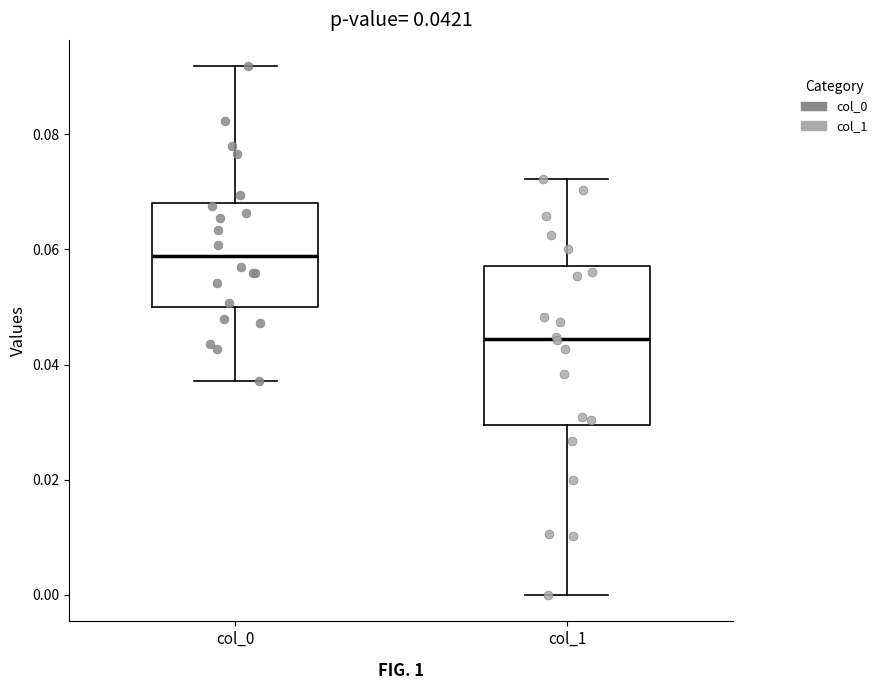

Which box's median line is the highest?

col_0